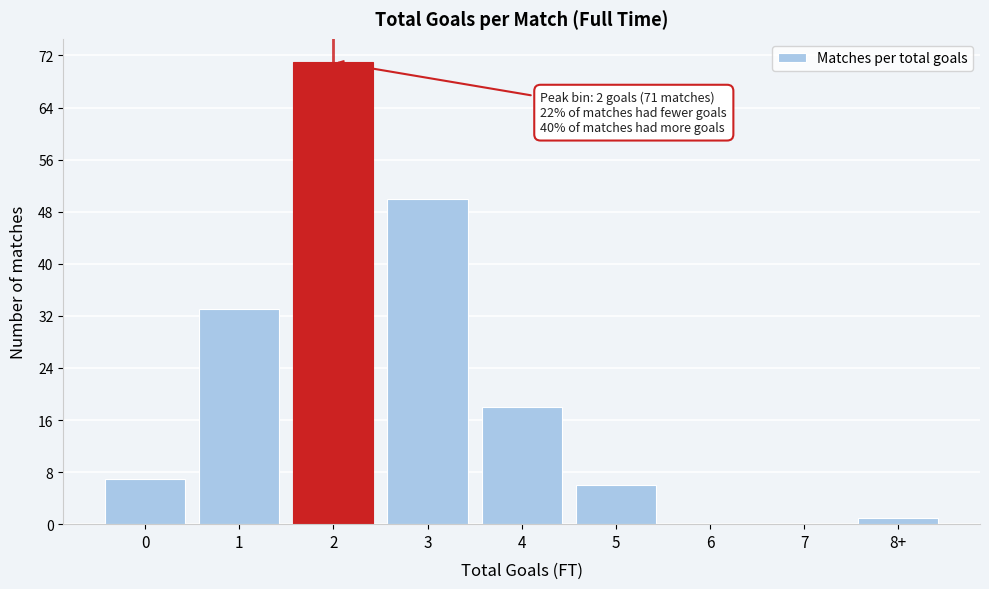

Reading left to right, extract all data points from this chart.

0=7	1=33	2=71	3=50	4=18	5=6	6=0	7=0	8+=1